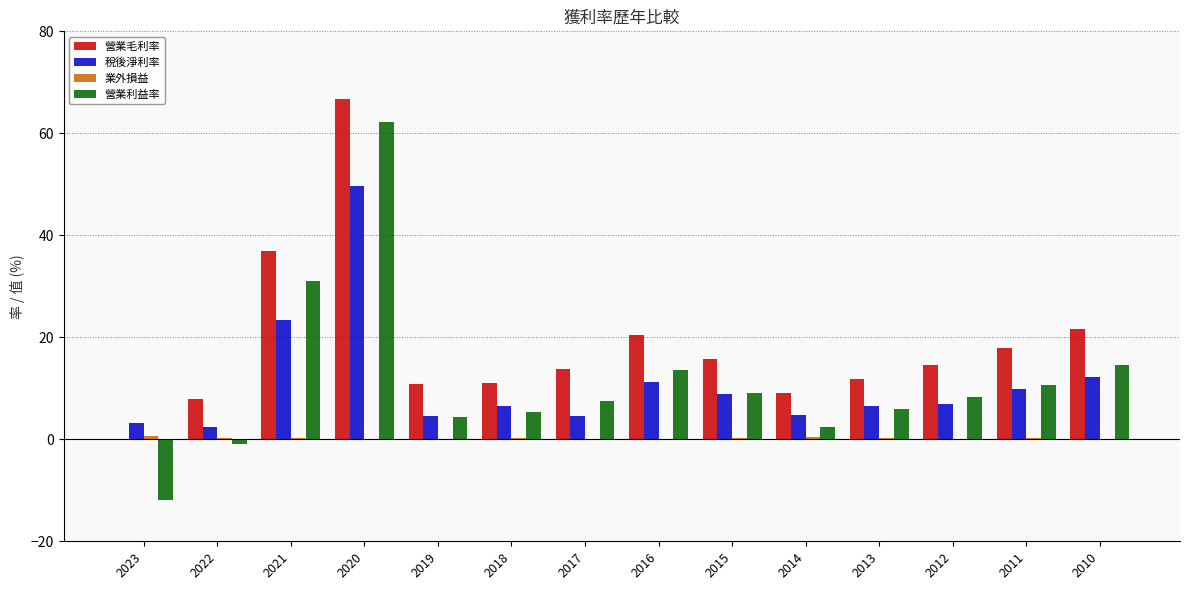

Which series changed the most between 2022 and 2016?

營業利益率